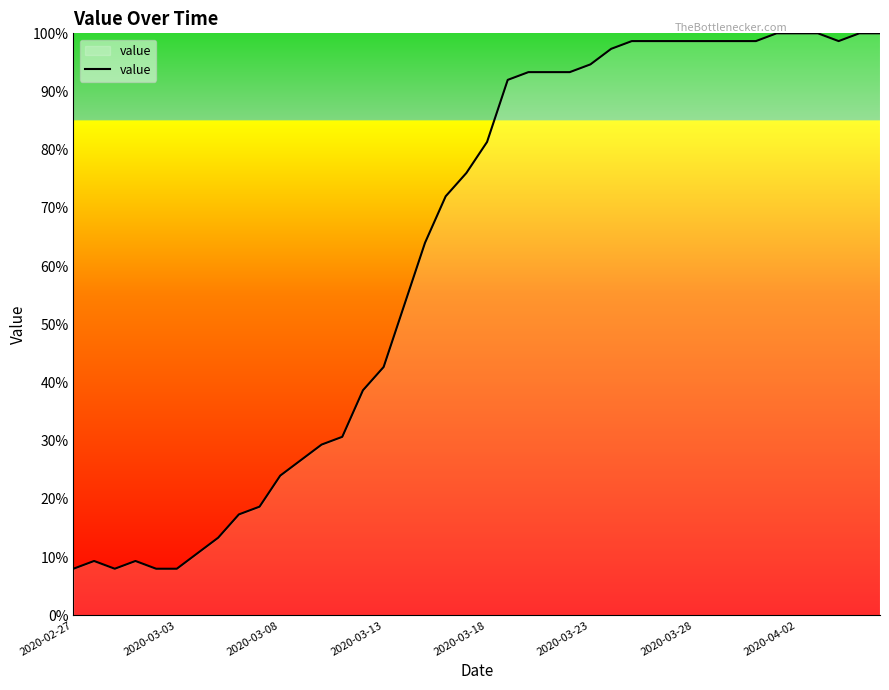

What is the smallest value displayed?

8.0